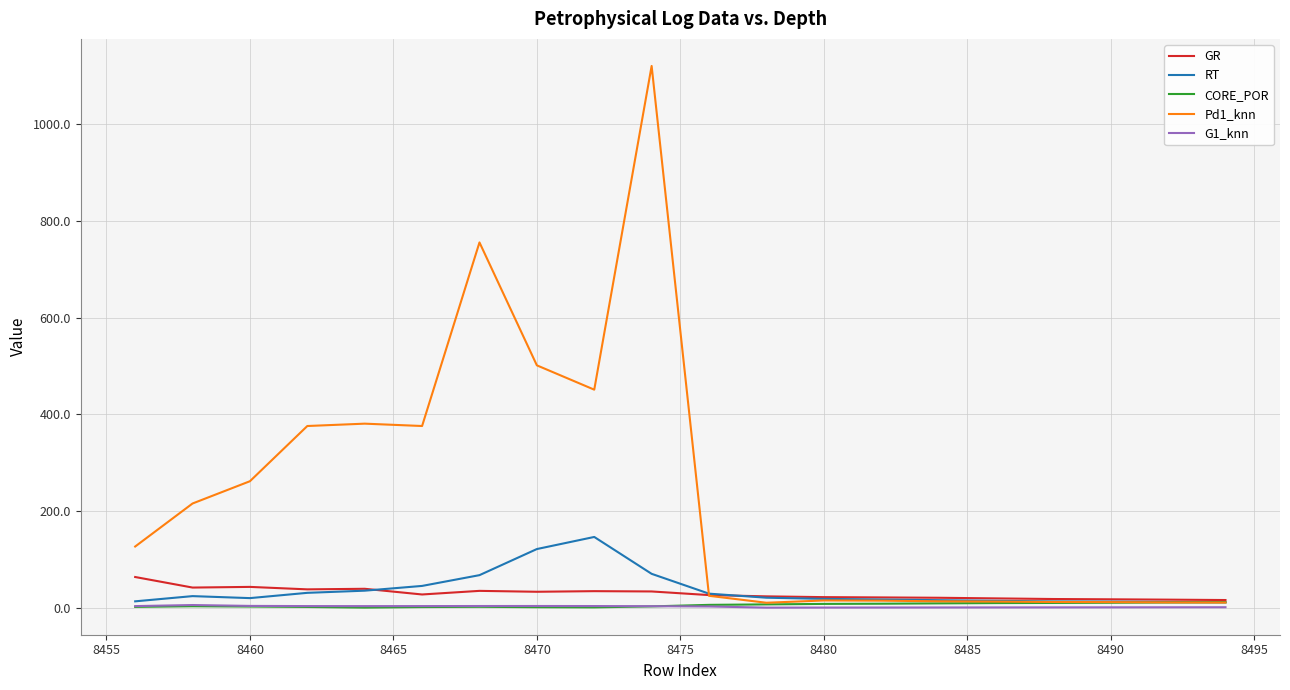

What is the minimum value shown in the chart?

0.4